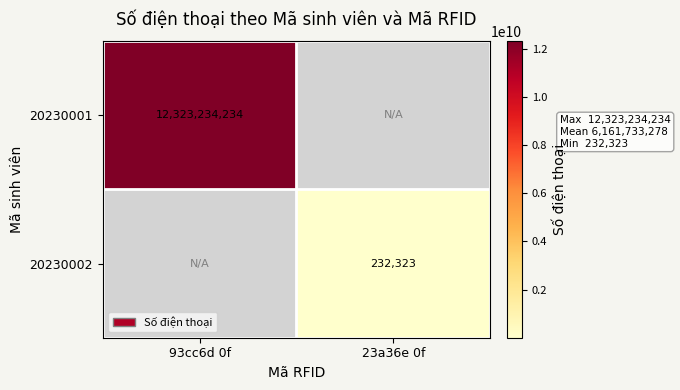

The value of 20230002 at 23a36e 0f is 307602. True or false?

False